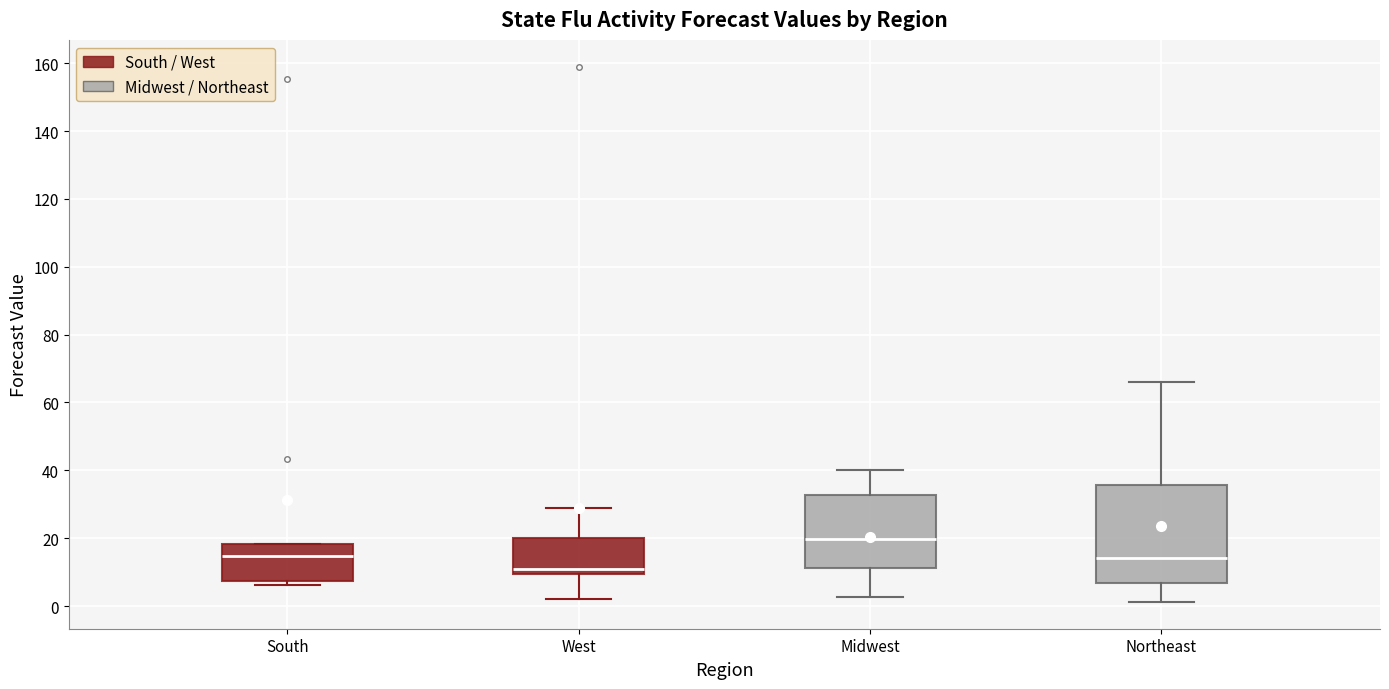

Which box is the tallest, from its lower edge to its upper edge?

Northeast